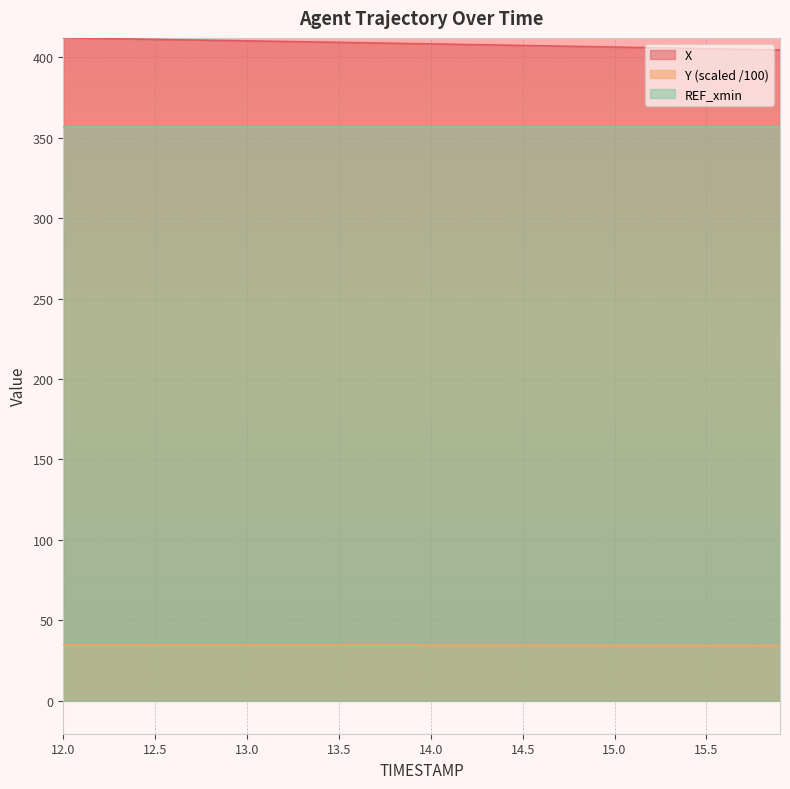

Which series has the largest total across all categories?

X